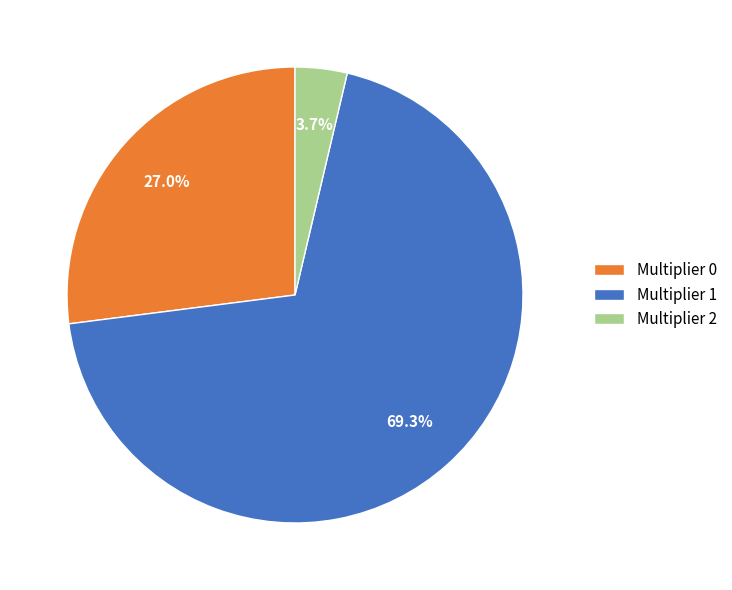

To the nearest percent, what is the average slice percentage?

33%